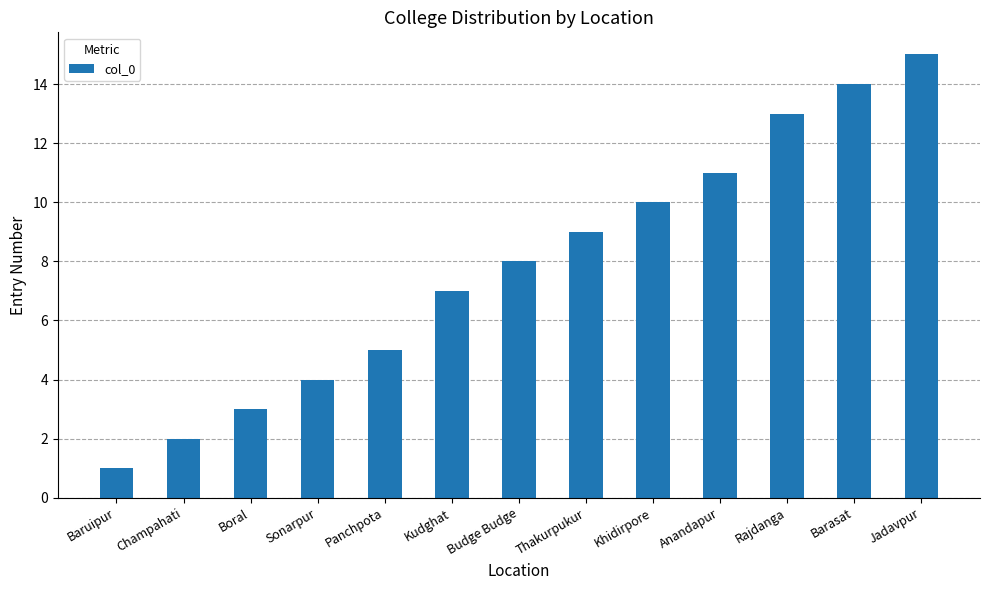

Between Budge Budge and Jadavpur, which is larger?

Jadavpur